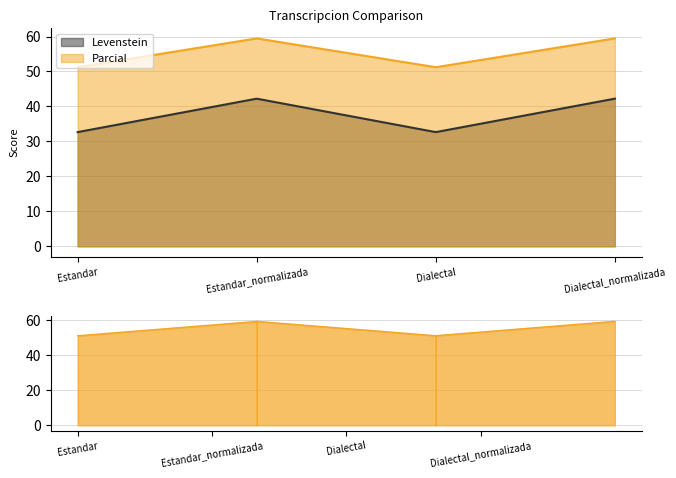

True or false: Parcial and Levenstein cross at least once.

False